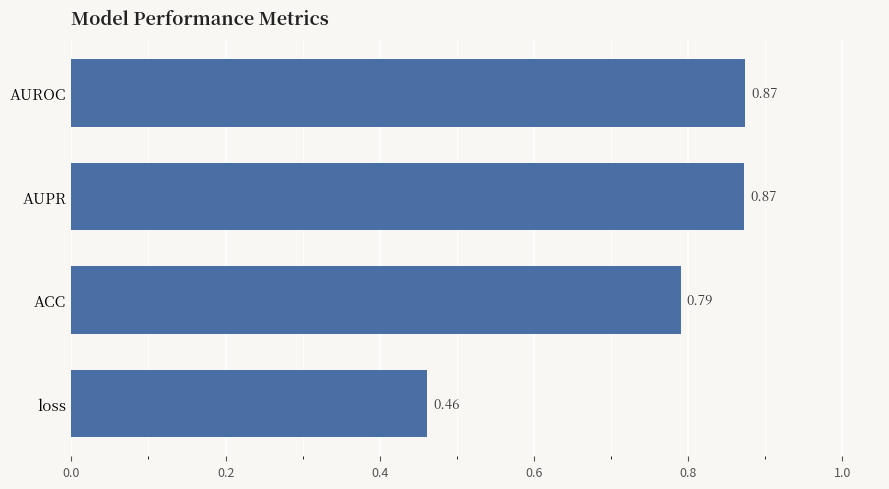

What is the difference between the maximum and minimum values?

0.4